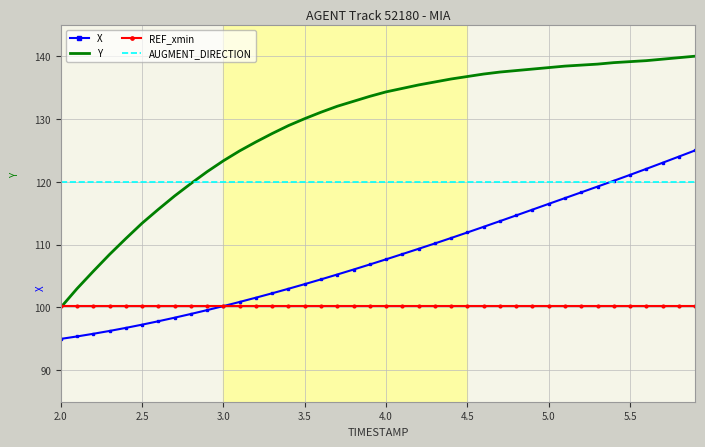

True or false: REF_xmin and AUGMENT_DIRECTION cross at least once.

False